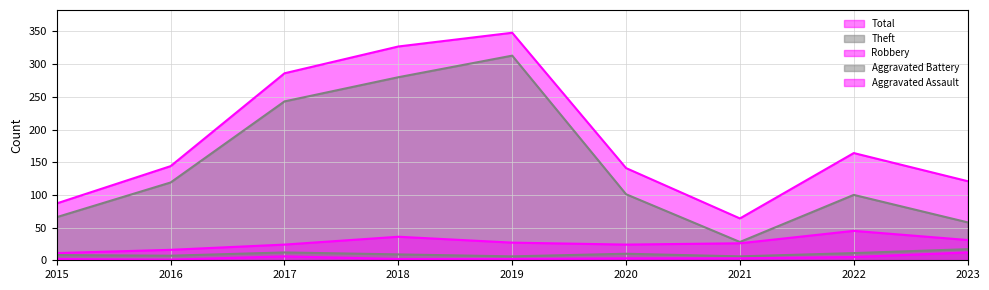

Between 2015 and 2022, which is larger?

2022